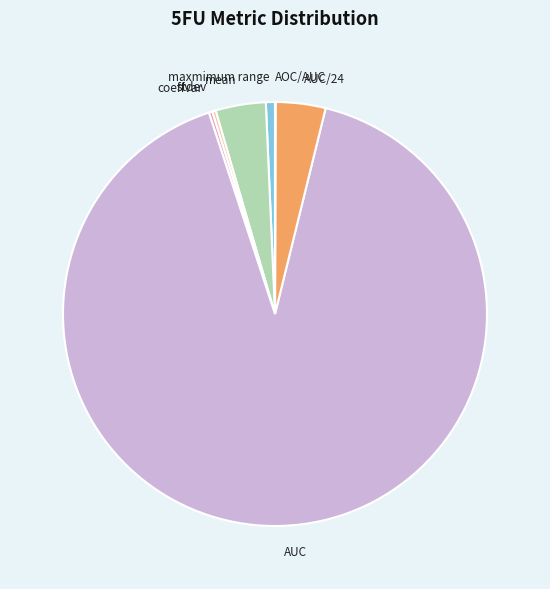

The mean slice represents 4% of the pie. True or false?

True